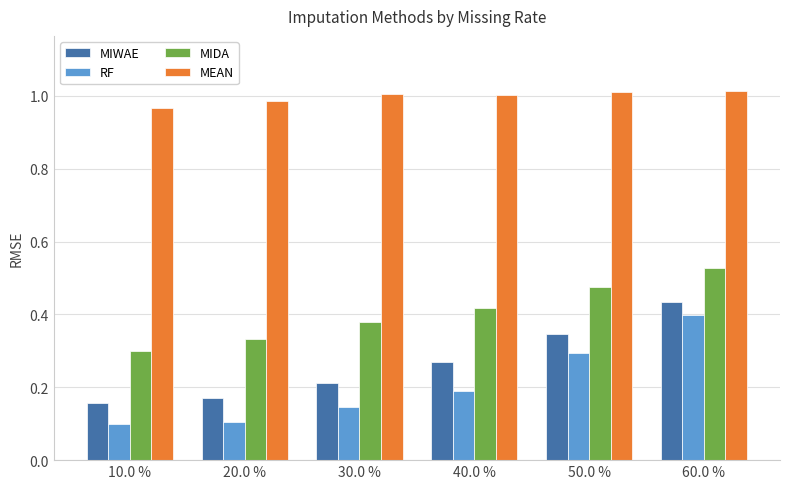

True or false: RF has a value of 0.0 at 10.0 %.

False